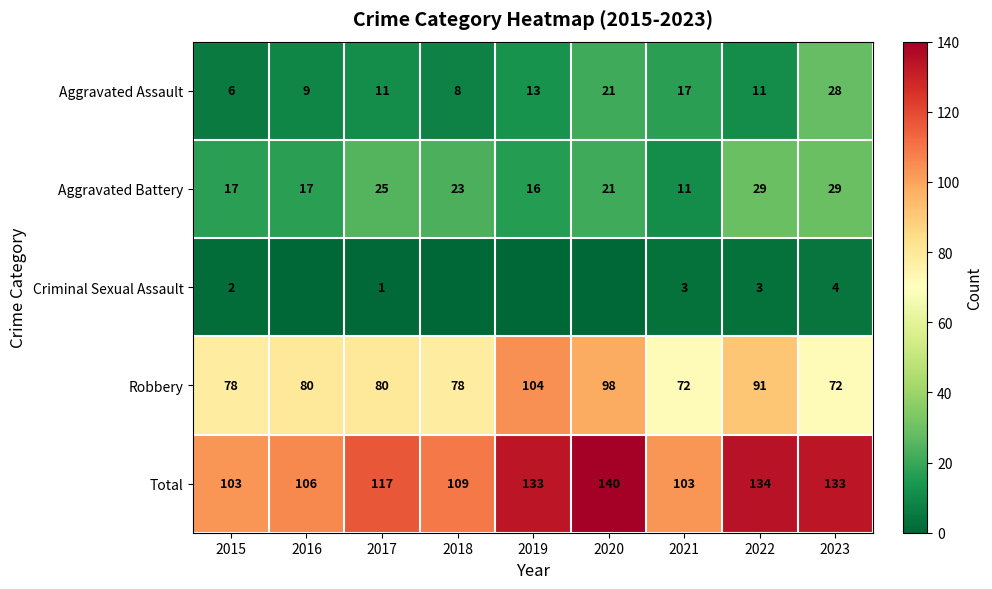

At which category is the sum across all series the highest?

2020